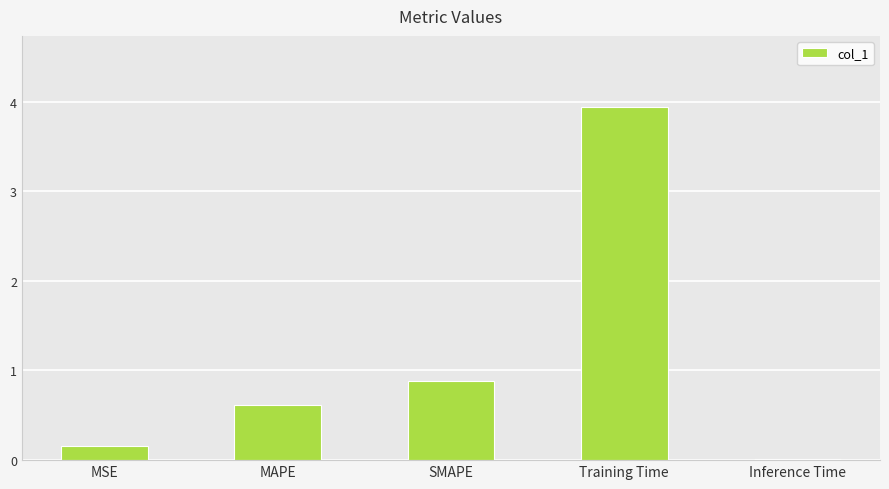

What is the average value?

1.1